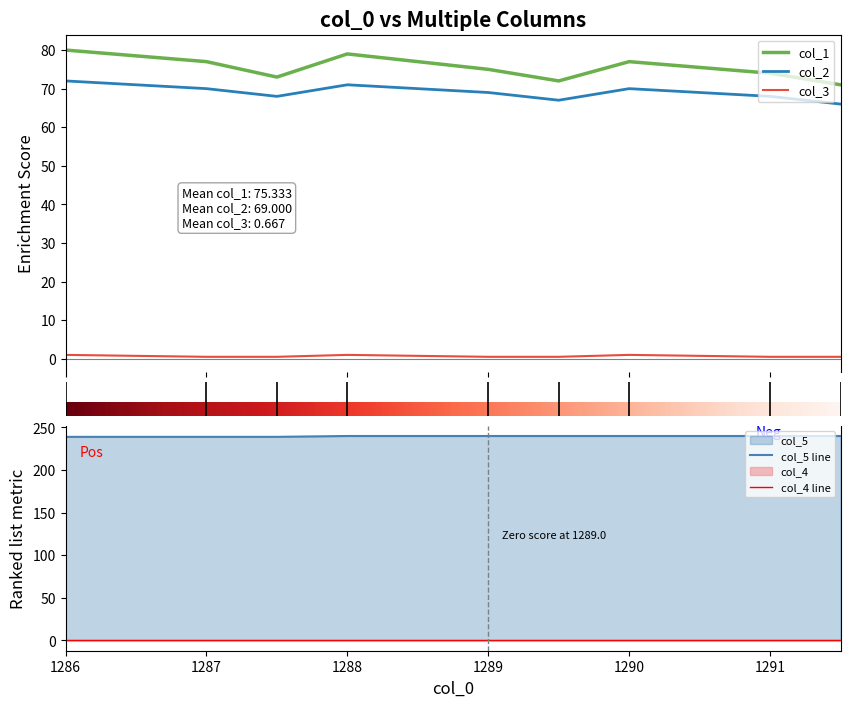

What is the minimum value shown in the chart?

0.5